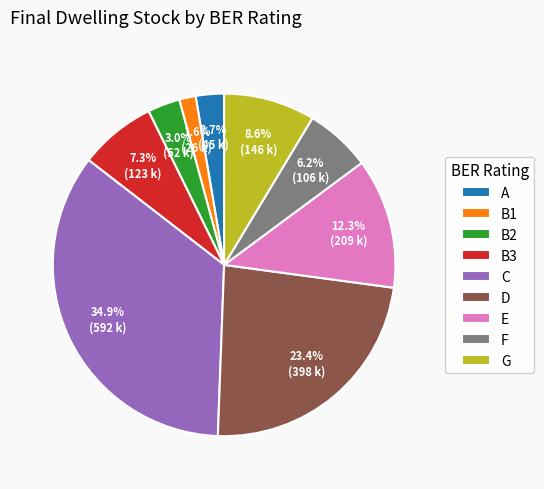

Which has a higher value, G or D?

D